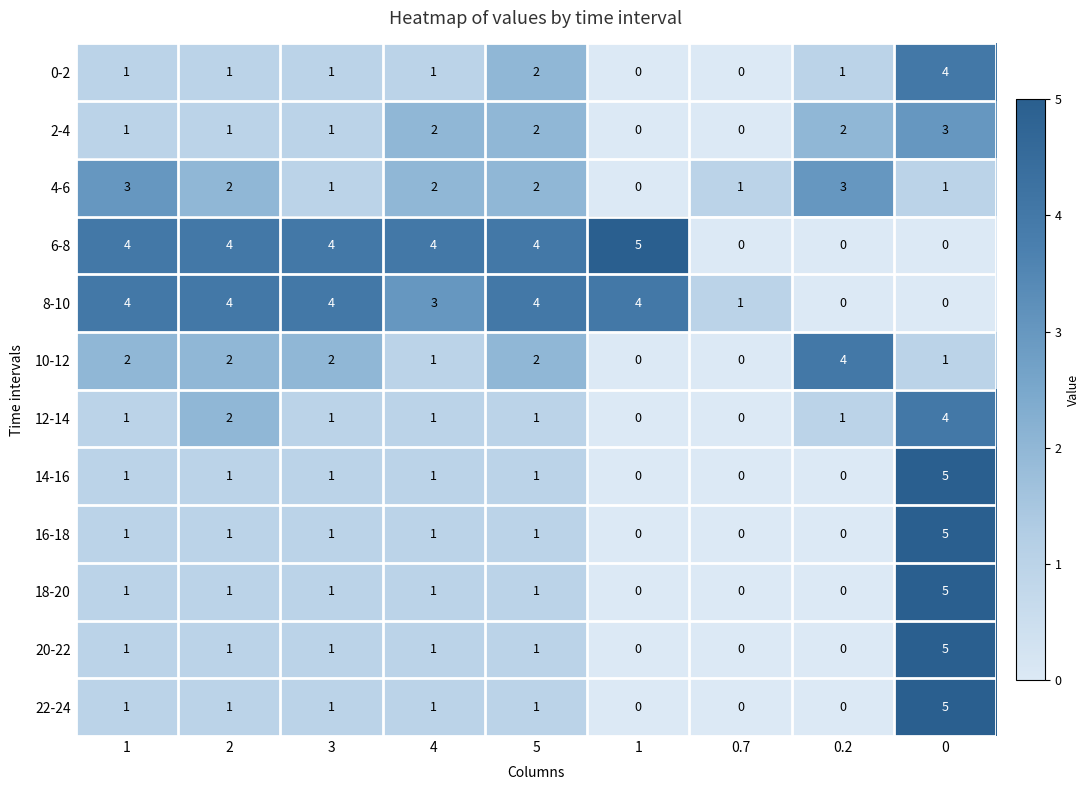

Reading right to left, list all the values displayed in this chart.

0-2: 0=4	0.2=1	0.7=0	1=0	5=2	4=1	3=1	2=1	1=1
2-4: 0=3	0.2=2	0.7=0	1=0	5=2	4=2	3=1	2=1	1=1
4-6: 0=1	0.2=3	0.7=1	1=0	5=2	4=2	3=1	2=2	1=3
6-8: 0=0	0.2=0	0.7=0	1=5	5=4	4=4	3=4	2=4	1=4
8-10: 0=0	0.2=0	0.7=1	1=4	5=4	4=3	3=4	2=4	1=4
10-12: 0=1	0.2=4	0.7=0	1=0	5=2	4=1	3=2	2=2	1=2
12-14: 0=4	0.2=1	0.7=0	1=0	5=1	4=1	3=1	2=2	1=1
14-16: 0=5	0.2=0	0.7=0	1=0	5=1	4=1	3=1	2=1	1=1
16-18: 0=5	0.2=0	0.7=0	1=0	5=1	4=1	3=1	2=1	1=1
18-20: 0=5	0.2=0	0.7=0	1=0	5=1	4=1	3=1	2=1	1=1
20-22: 0=5	0.2=0	0.7=0	1=0	5=1	4=1	3=1	2=1	1=1
22-24: 0=5	0.2=0	0.7=0	1=0	5=1	4=1	3=1	2=1	1=1